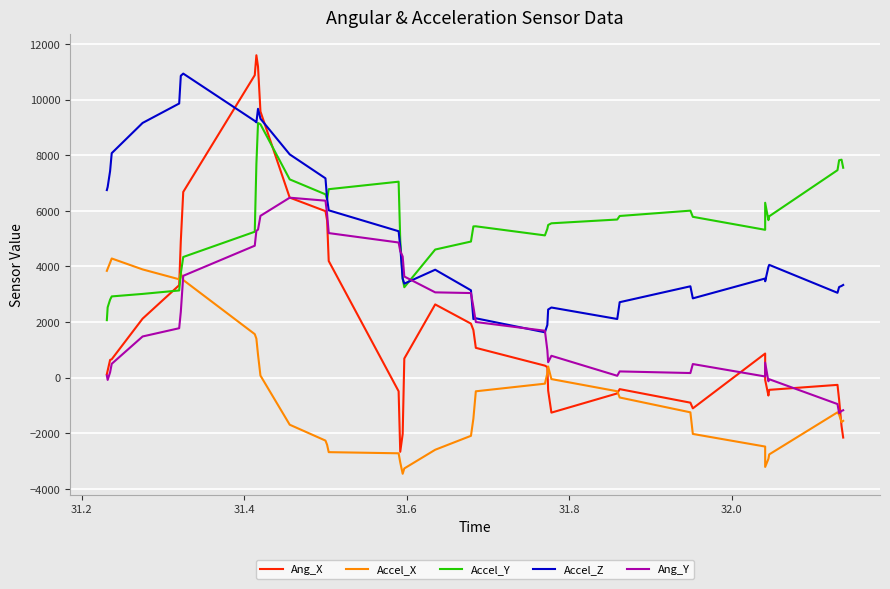

True or false: Ang_Y and Accel_Y cross at least once.

True